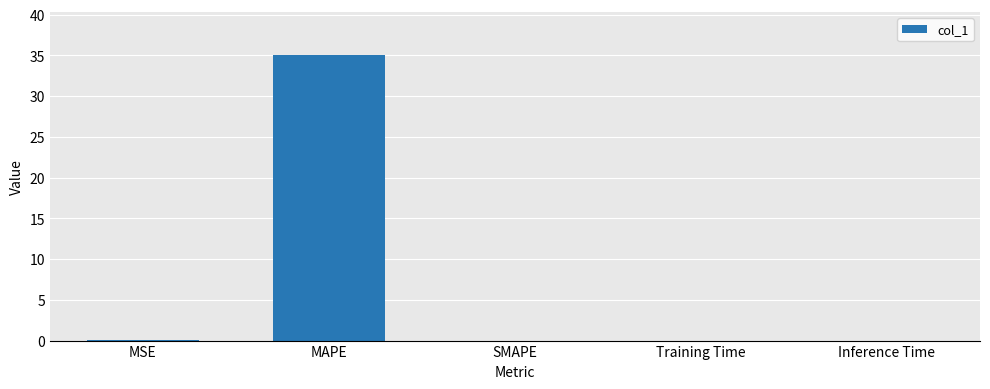

Is it true that the value at Training Time is 0.0?

True